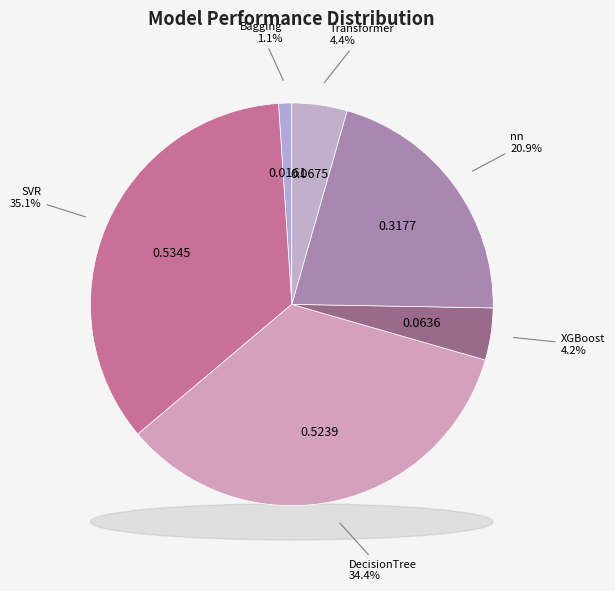

True or false: XGBoost accounts for 4% of the total.

True